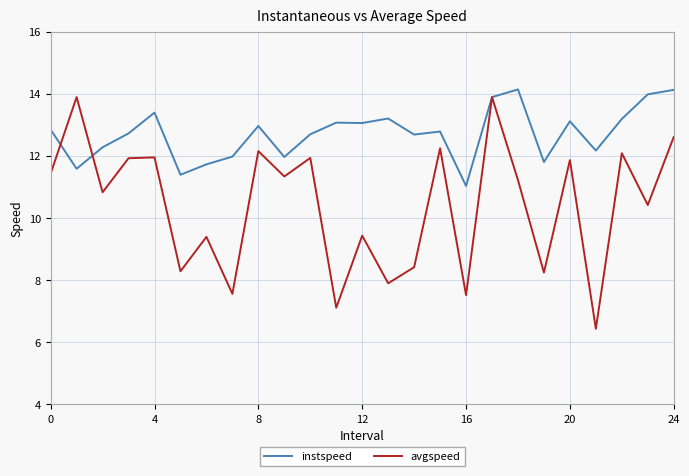

True or false: instspeed and avgspeed cross at least once.

True